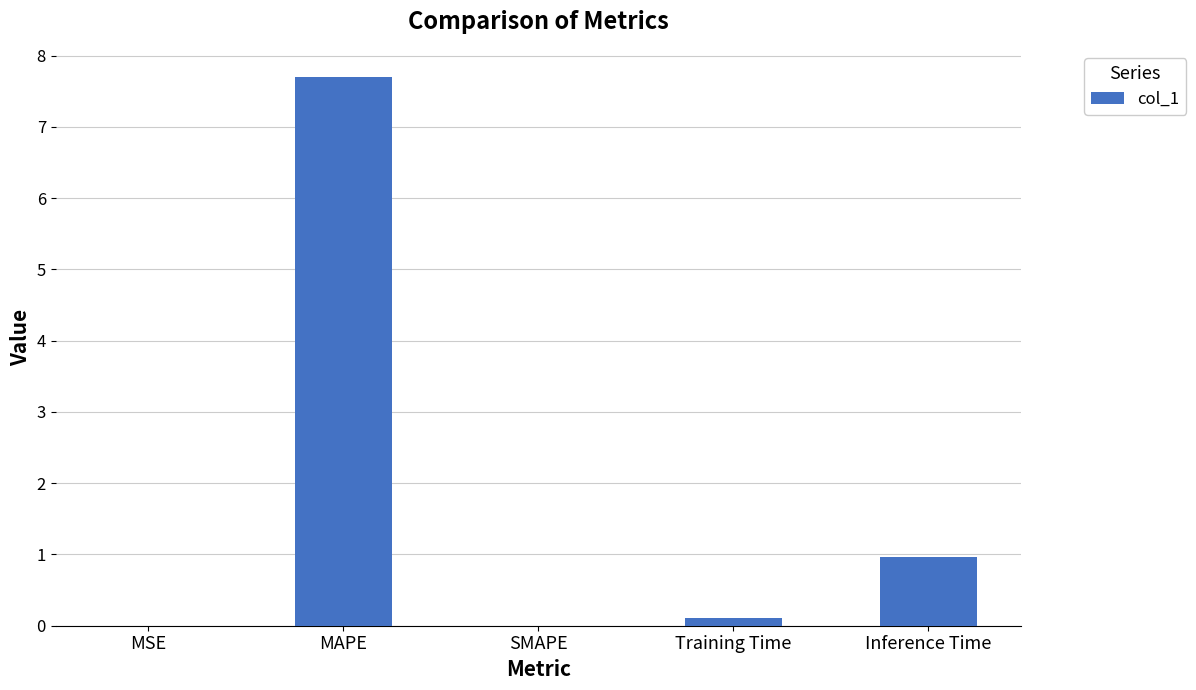

What value does the data have at MAPE?

7.7